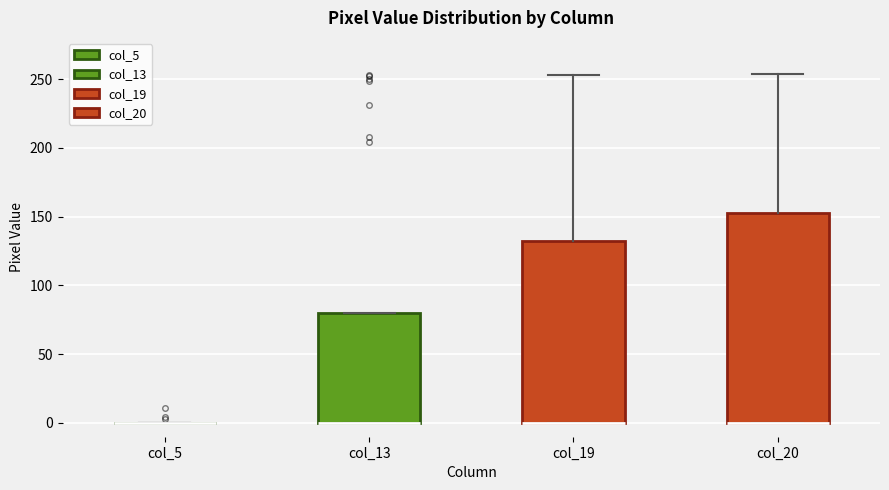

Reading left to right, transcribe this box plot: for each box, give where its median line is, the range the box spans, and where its two whiskers end, as read against the y-axis. The values are not printed on the chart, so give them approximately, as read against the axis.

col_5: box collapsed to a line at 0, whiskers 0 to 0
col_13: median 0 (drawn on the box's lower edge), box 0 to 80, whiskers 0 to 80
col_19: median 0 (drawn on the box's lower edge), box 0 to 135, whiskers 0 to 255
col_20: median 0 (drawn on the box's lower edge), box 0 to 155, whiskers 0 to 255